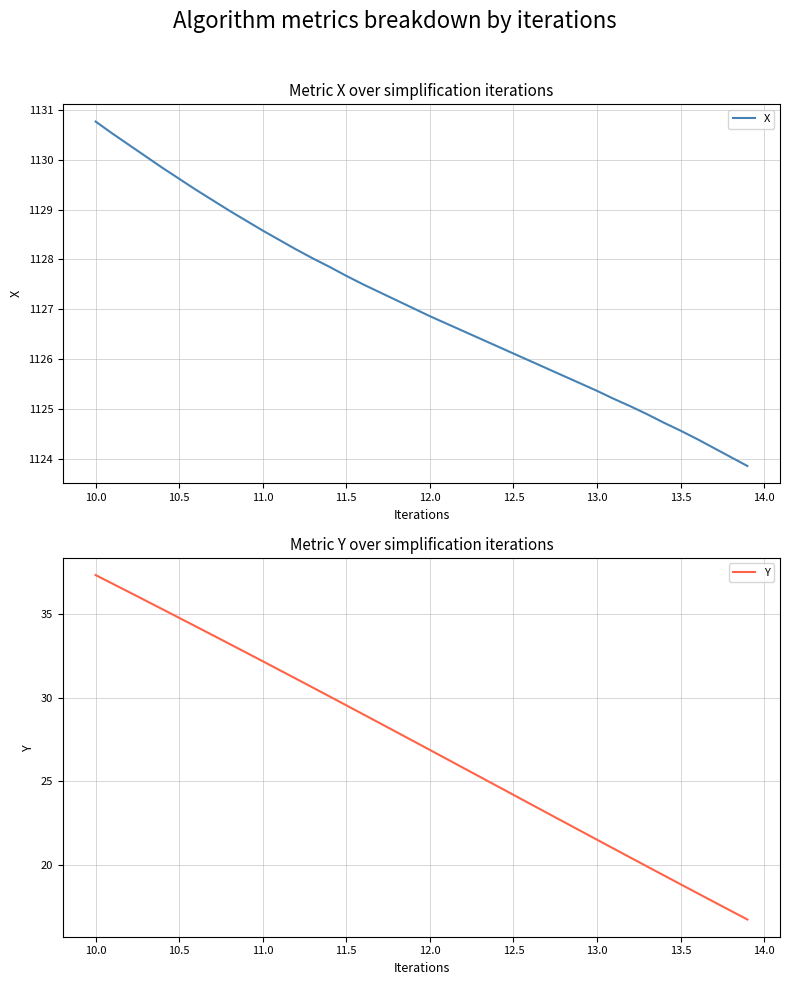

True or false: Y and X intersect in this chart.

False